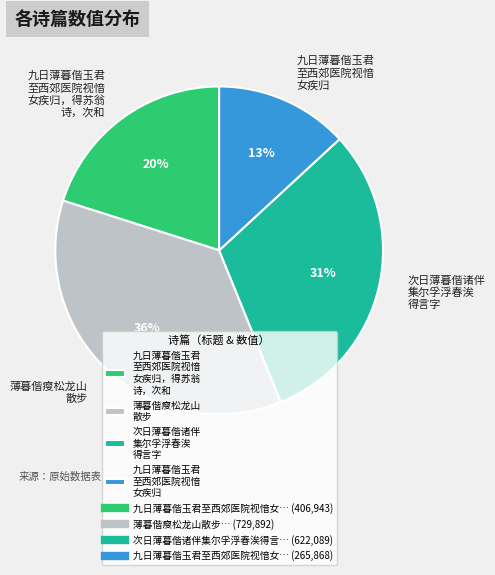

Rank the categories by value from highest to lowest.

薄暮偕瘦松龙山 散步, 次日薄暮偕诸伴 集尔孚浮春涘 得言字, 九日薄暮偕玉君 至西郊医院视愔 女疾归，得苏翁 诗，次和, 九日薄暮偕玉君 至西郊医院视愔 女疾归